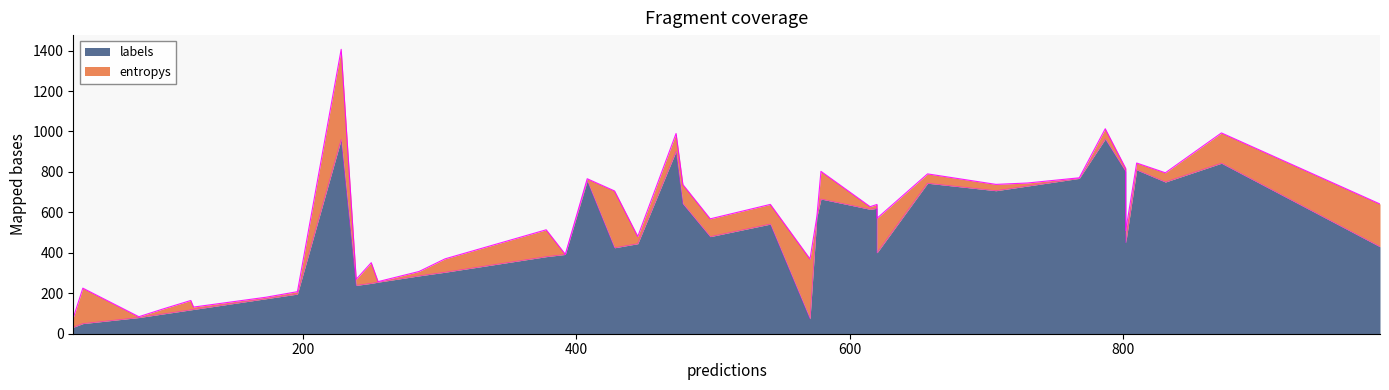

What is the lowest value of the labels series?

32.0